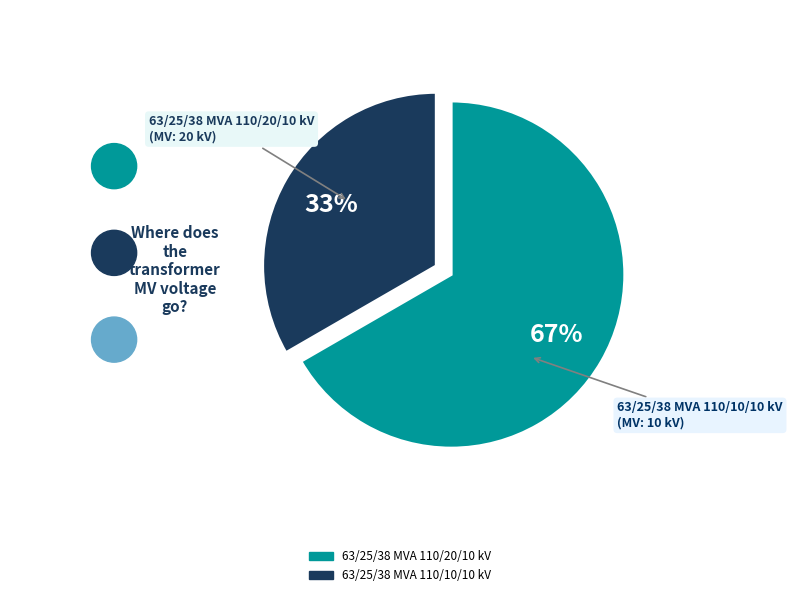

To the nearest percent, what is the combined percentage of 63/25/38 MVA 110/10/10 kV and 63/25/38 MVA 110/20/10 kV?

100%